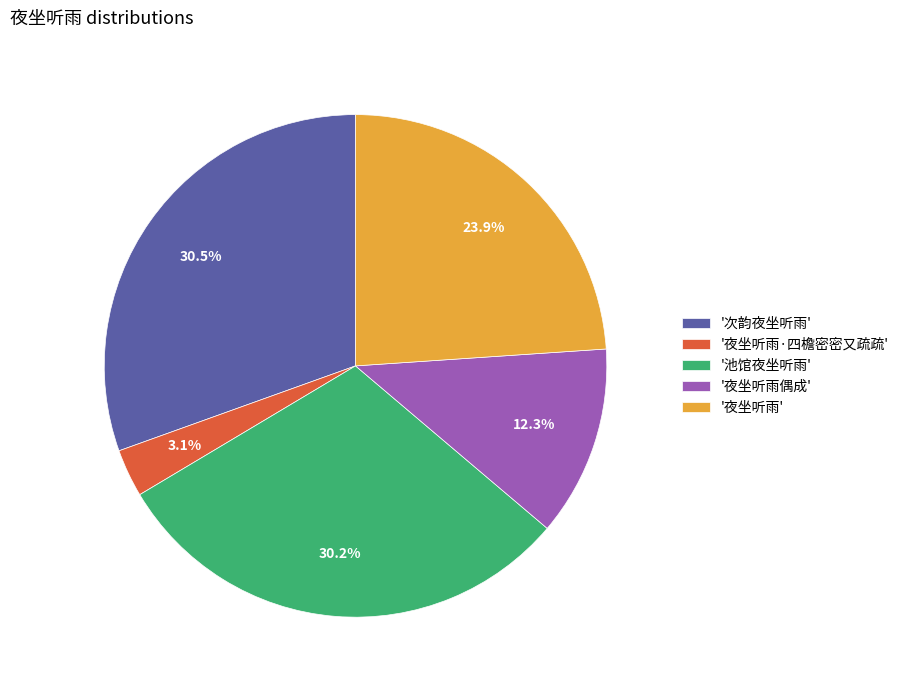

Do '池馆夜坐听雨' and '夜坐听雨·四檐密密又疏疏' together represent more than half of the pie?

No